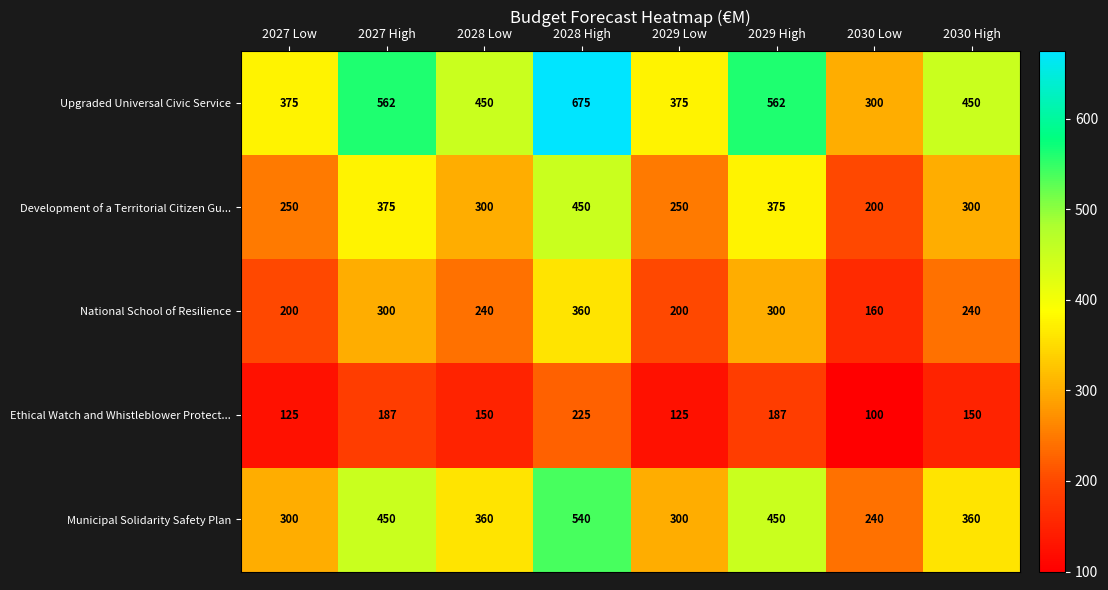

What is the difference between the maximum and second lowest values in the Municipal Solidarity Safety Plan series?

240